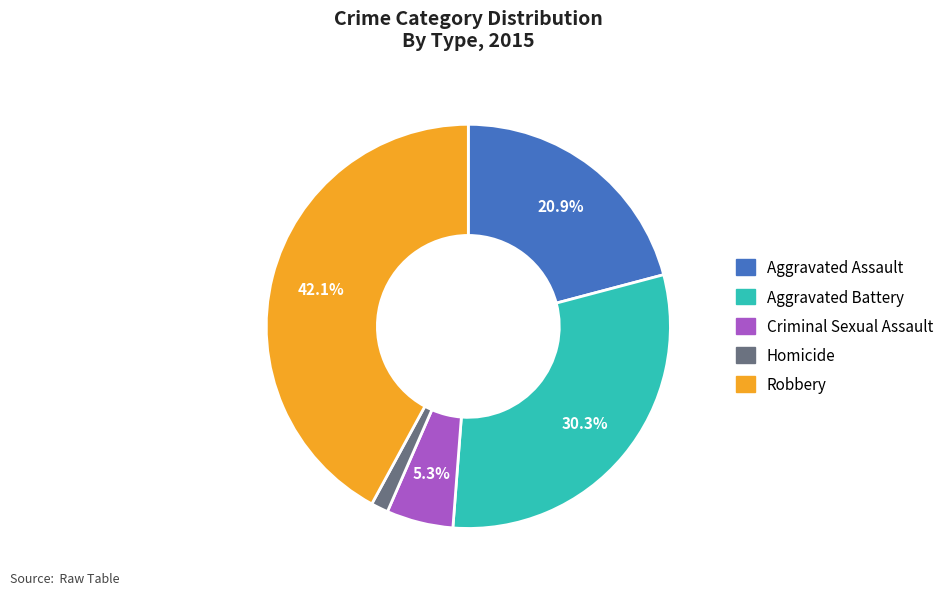

How many slices are in this pie chart?

5